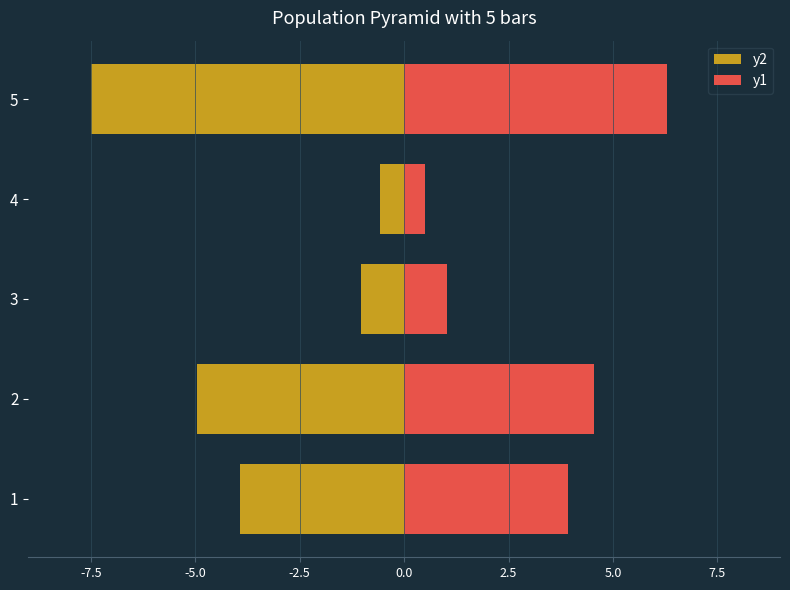

What is the difference between the maximum and minimum values in the y1 series?

5.8